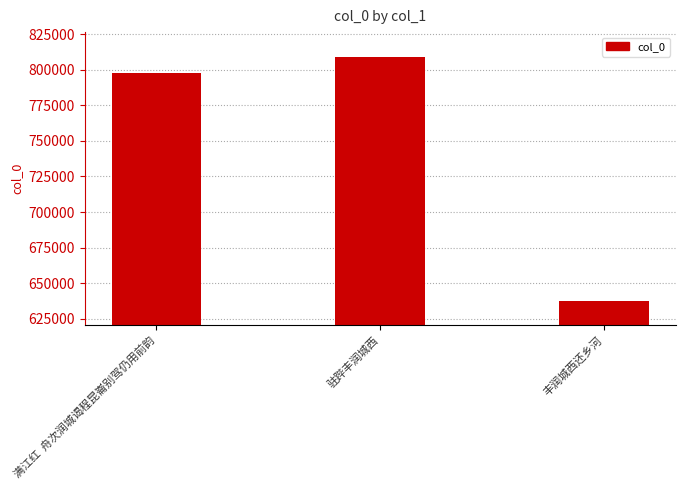

What is the change in value from 驻跸丰润城西 to 丰润城西还乡河?

-171715